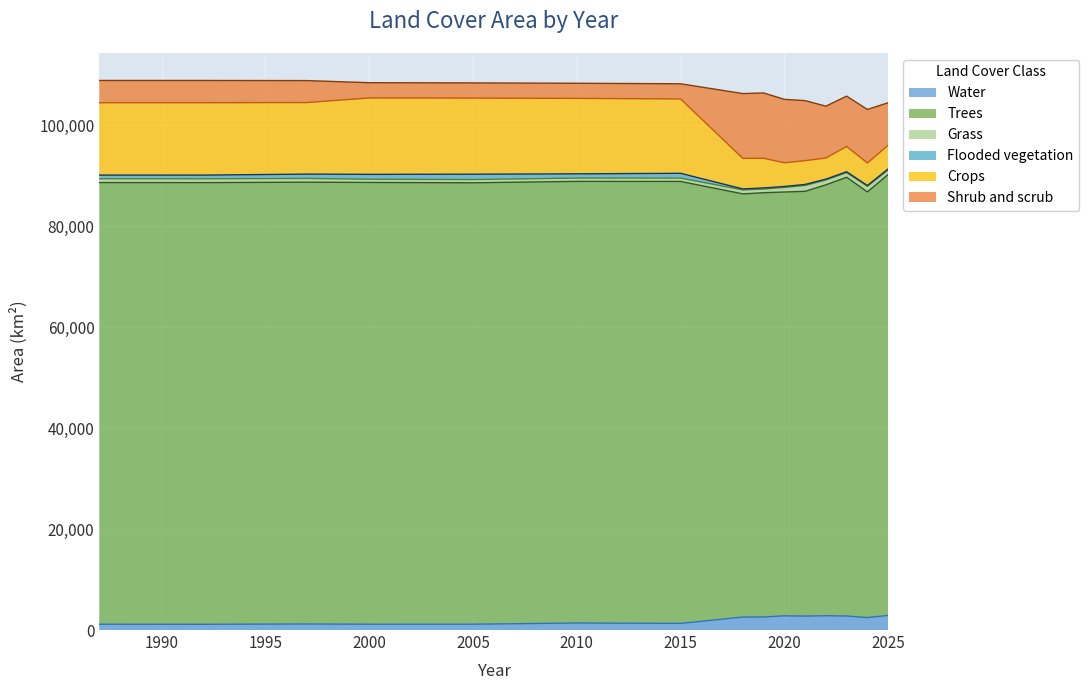

Which series changed the most between 2015 and 2018?

Shrub and scrub